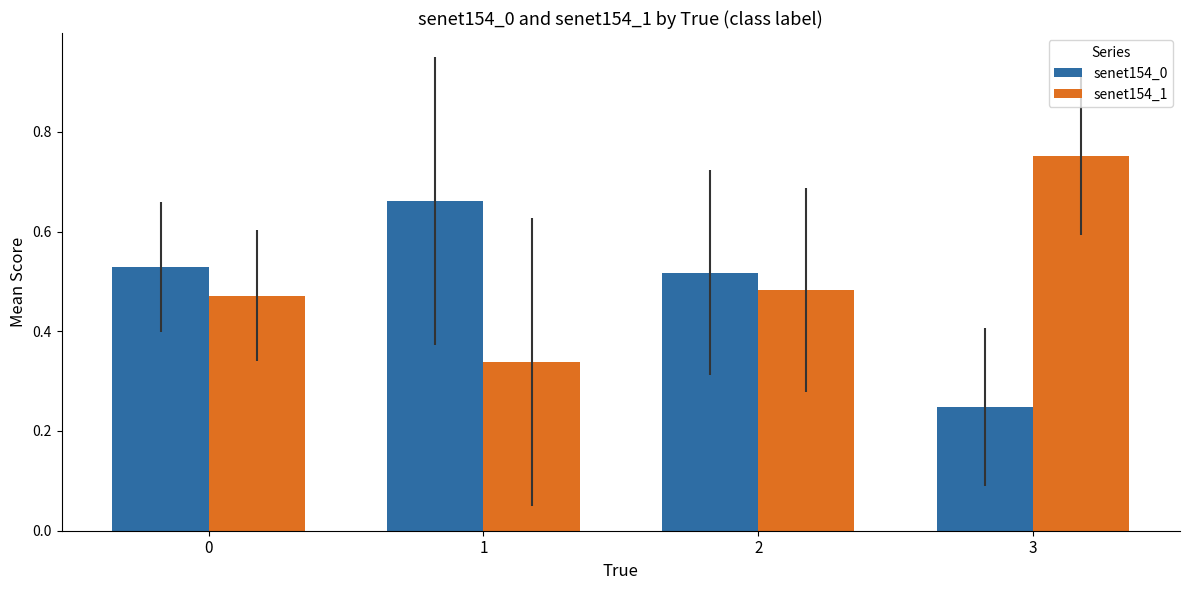

What is the total value across all series at 3?

1.0